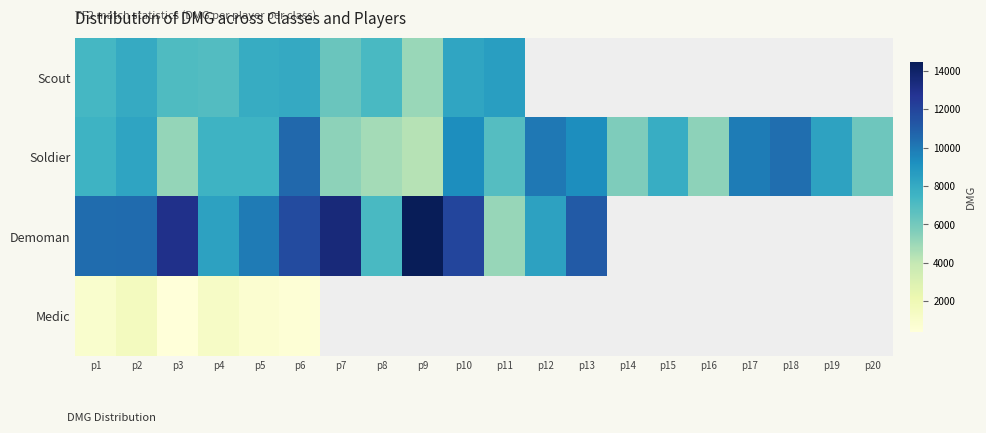

At which label does Demoman reach its peak?

p9